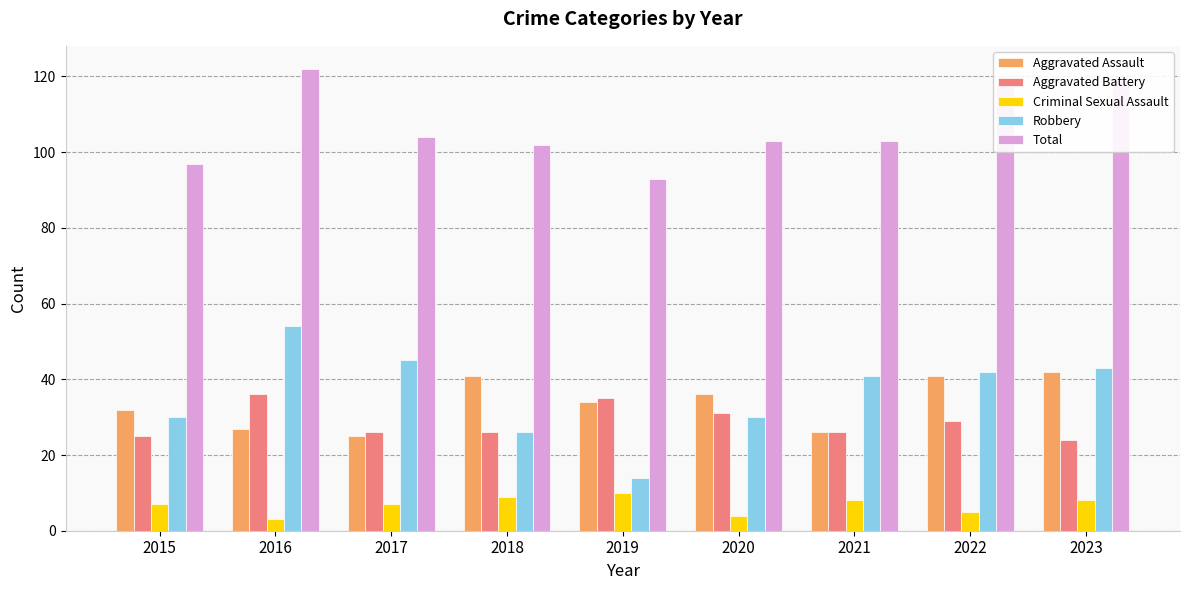

Read the Criminal Sexual Assault value at 2017.

7